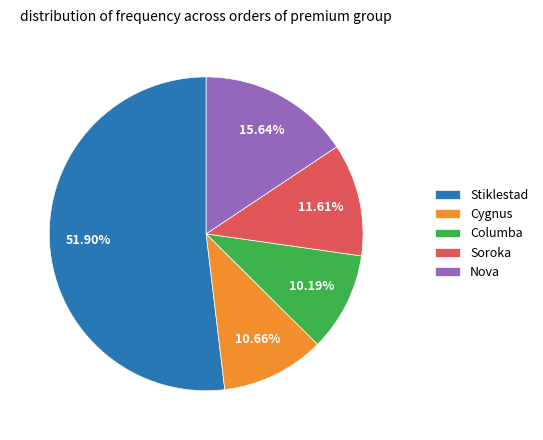

How many slices are in this pie chart?

5